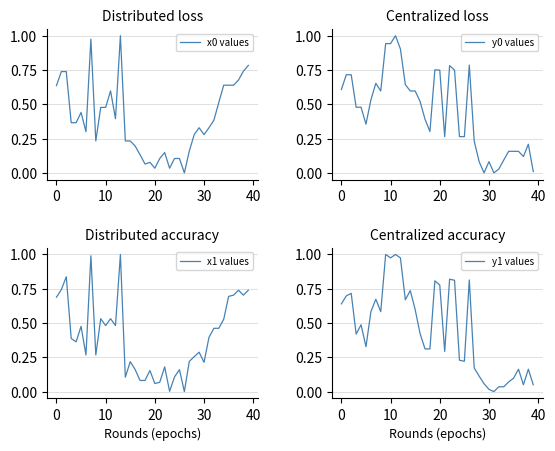

How many lines are shown in the chart?

4